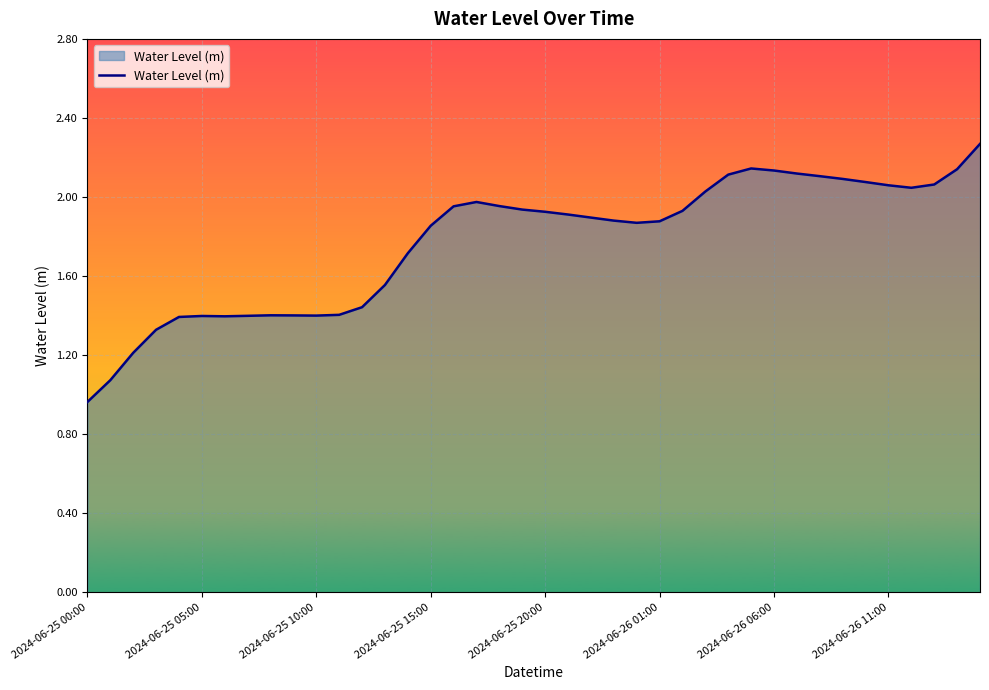

Reading right to left, extract all data points from this chart.

2.3	2.1	2.1	2.0	2.1	2.1	2.1	2.1	2.1	2.1	2.1	2.1	2.0	1.9	1.9	1.9	1.9	1.9	1.9	1.9	1.9	2.0	2.0	2.0	1.9	1.7	1.6	1.4	1.4	1.4	1.4	1.4	1.4	1.4	1.4	1.4	1.3	1.2	1.1	1.0